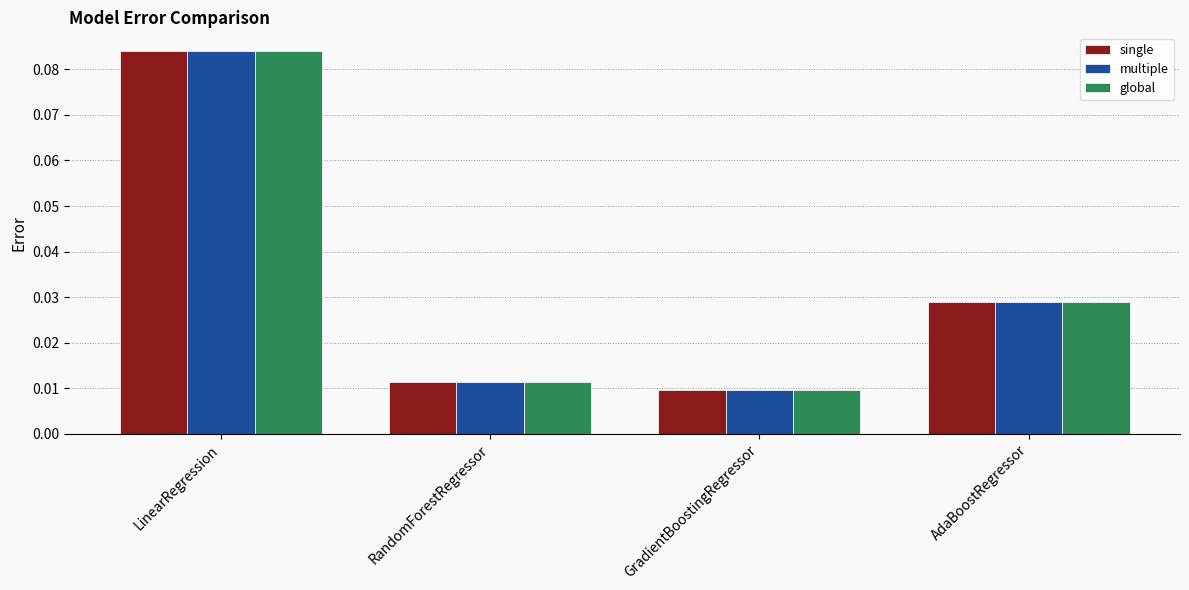

At which category does the chart reach its peak across all series?

LinearRegression